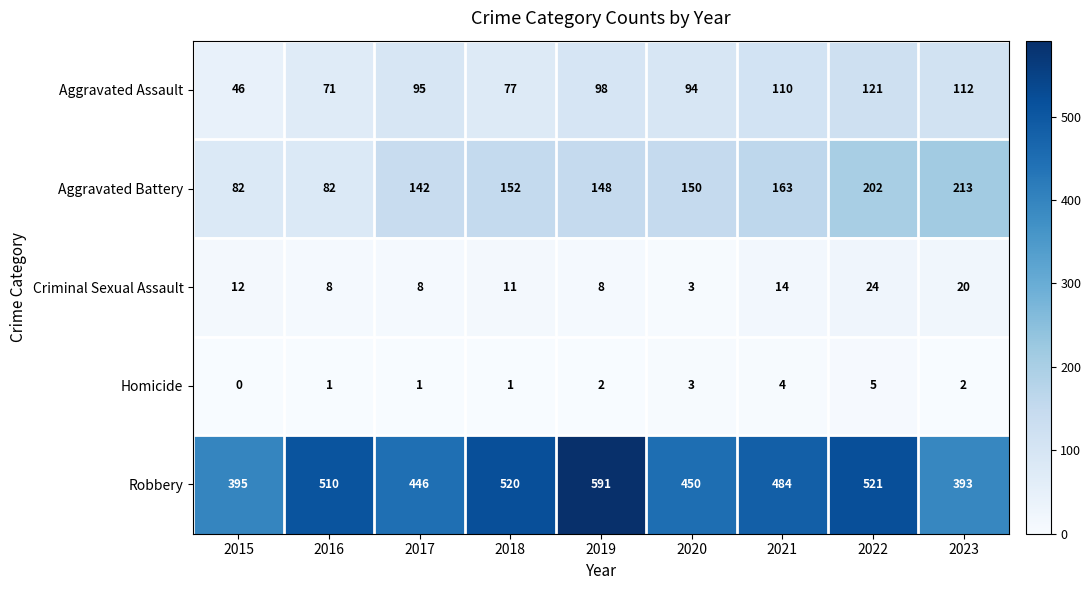

True or false: Criminal Sexual Assault has a value of 8 at 2016.

True